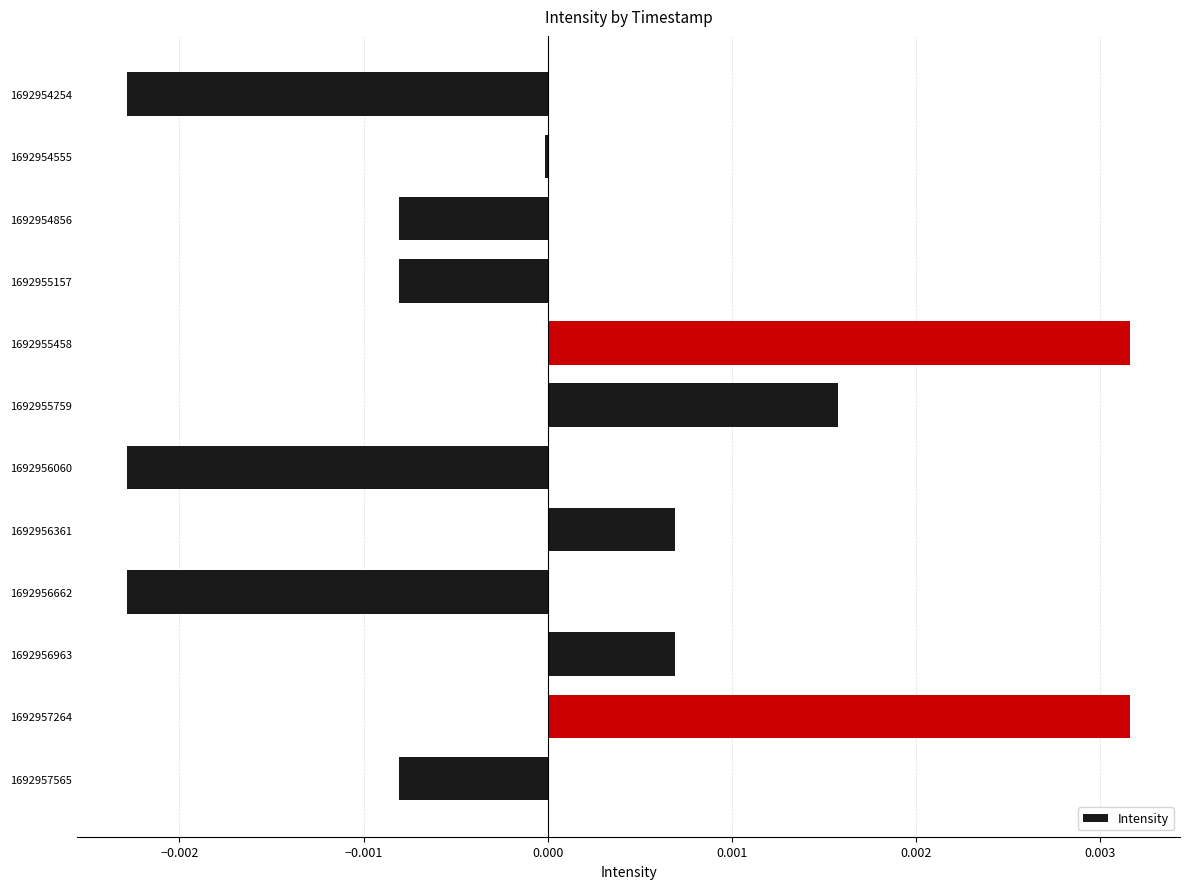

Which has a higher value, 1692956662 or 1692956361?

1692956361